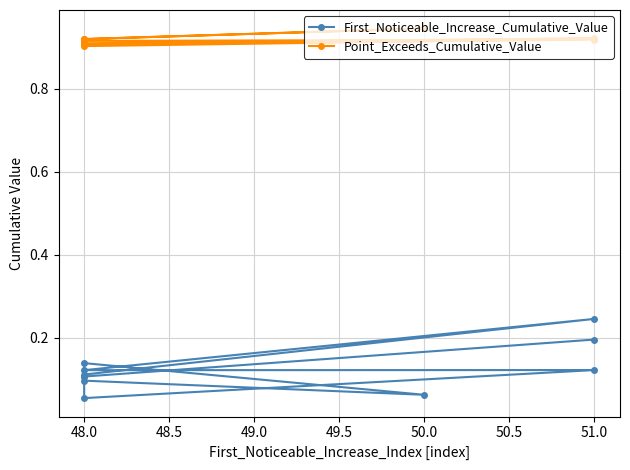

How many lines are shown in the chart?

2